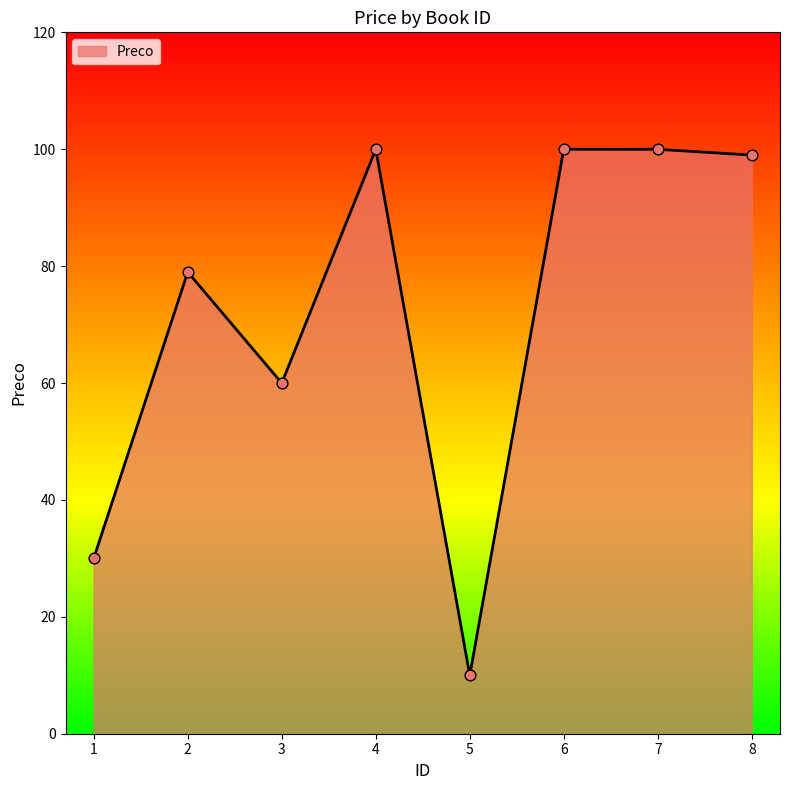

Between 4 and 1, which is larger?

4